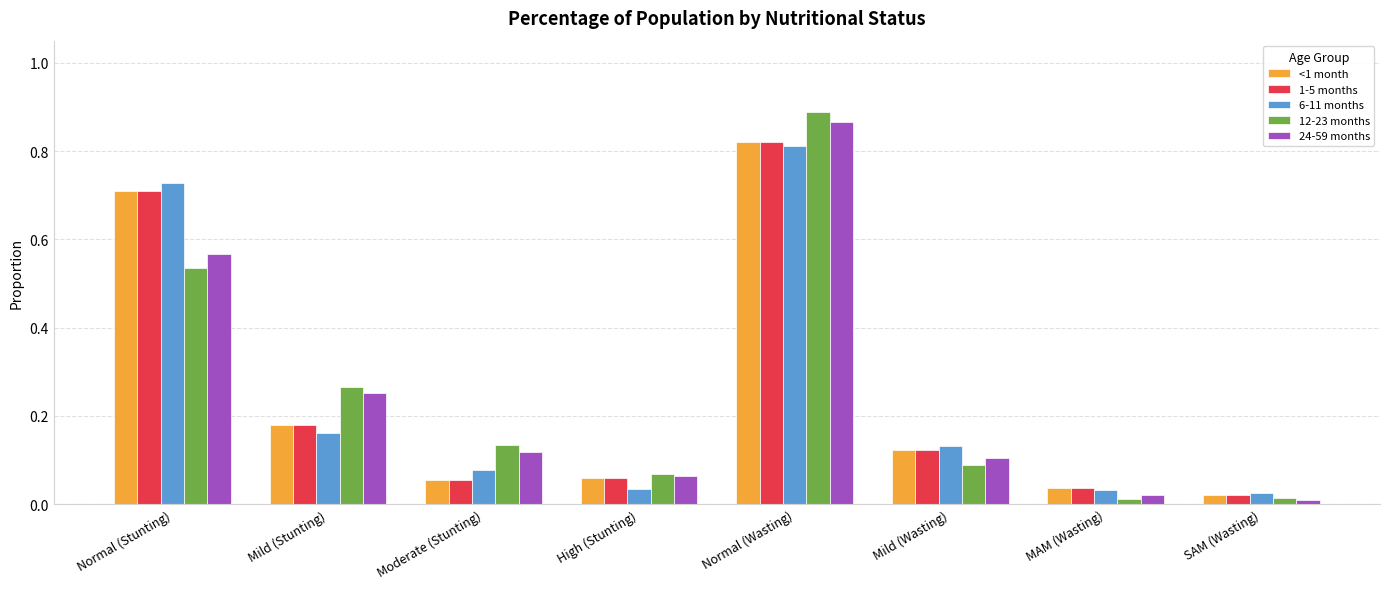

Which series has the widest spread of values?

12-23 months